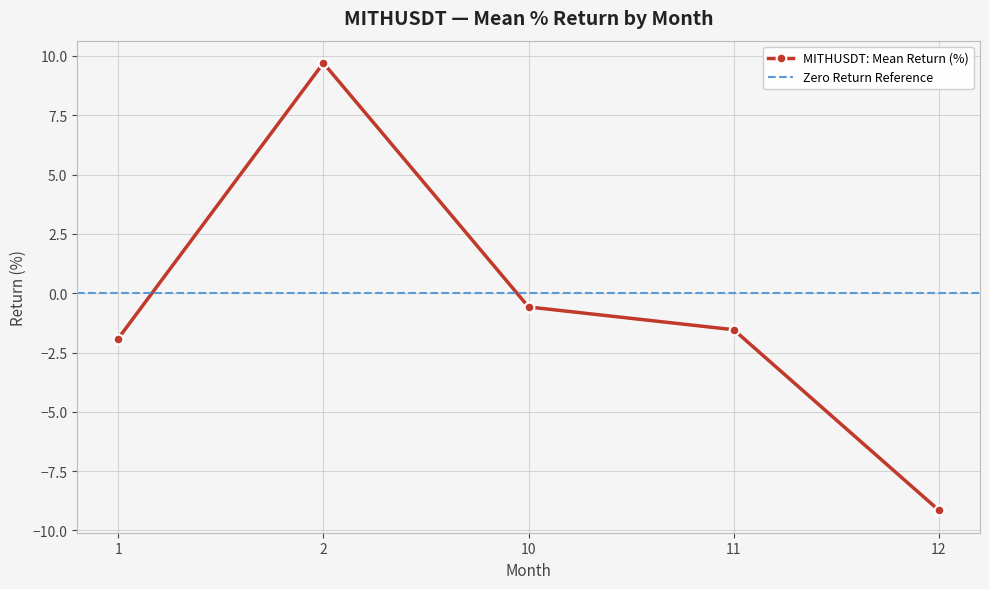

The chart shows a value of 0.2 at 4. True or false?

False